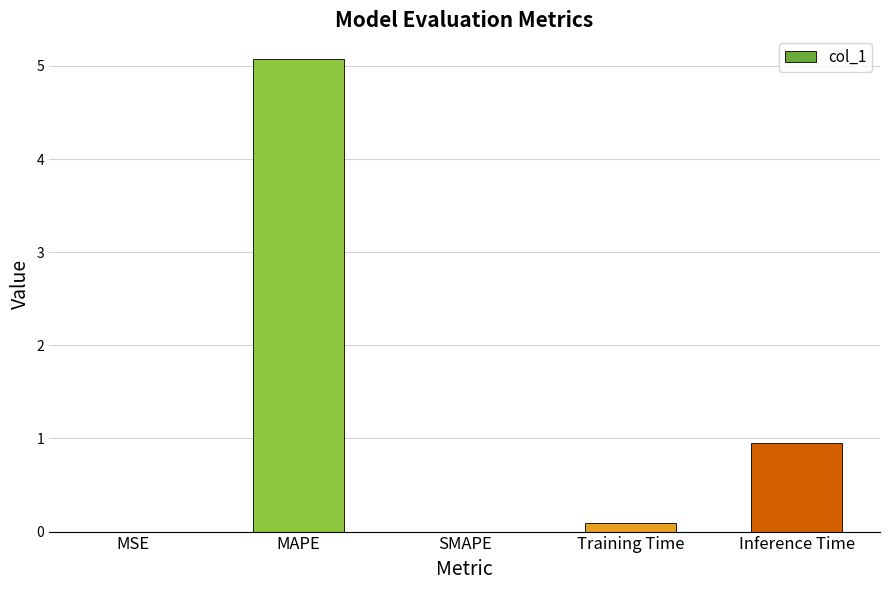

What is the average value?

1.2